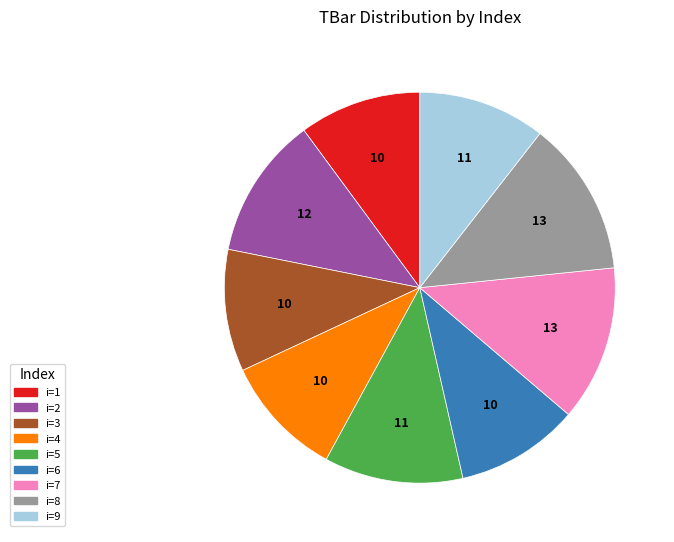

What is the ratio of the value at i=2 to the value at i=9?

1.1